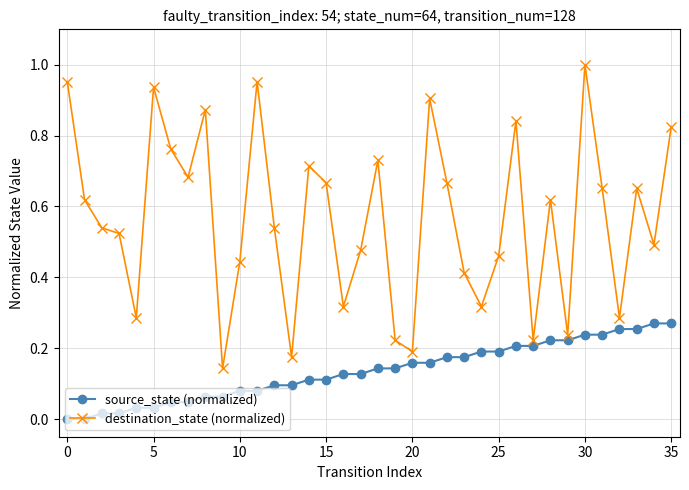

Which series has the largest total across all categories?

destination_state (normalized)